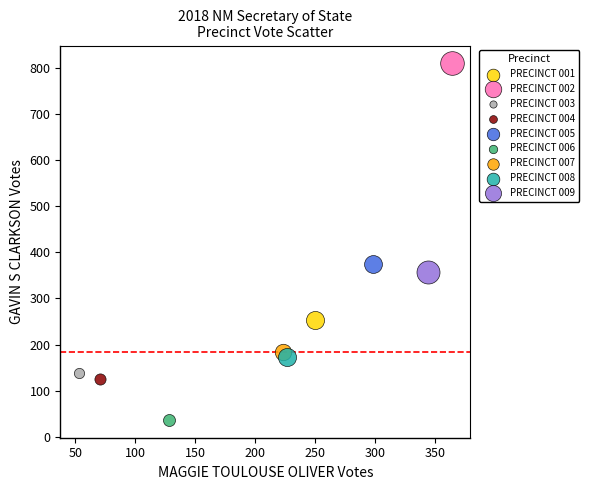

What are all the series names shown in the legend?

PRECINCT 001, PRECINCT 002, PRECINCT 003, PRECINCT 004, PRECINCT 005, PRECINCT 006, PRECINCT 007, PRECINCT 008, PRECINCT 009